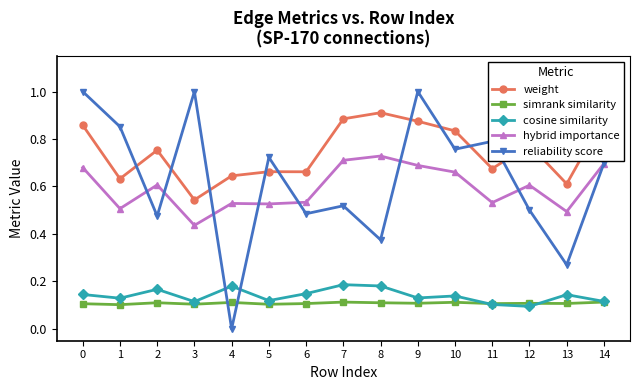

Which series has the largest range (max minus min)?

reliability score